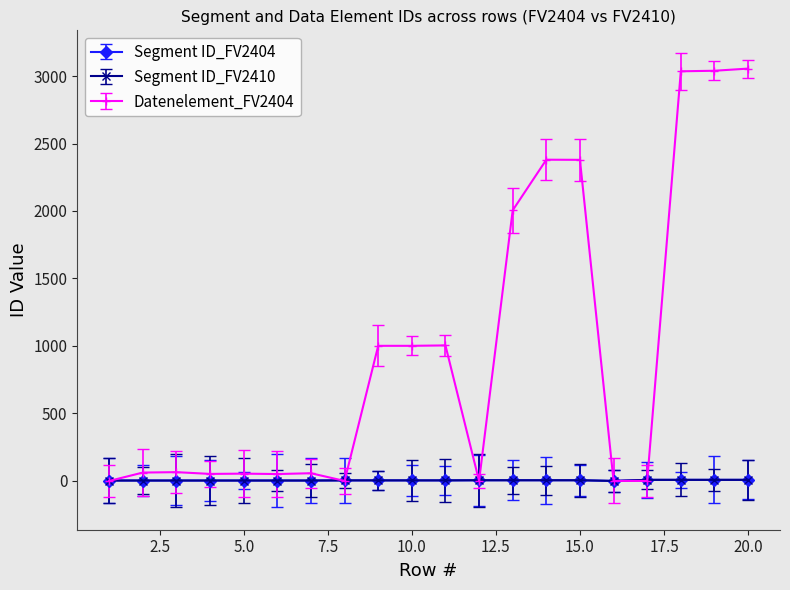

How many times do Datenelement_FV2404 and Segment ID_FV2410 cross each other?

6